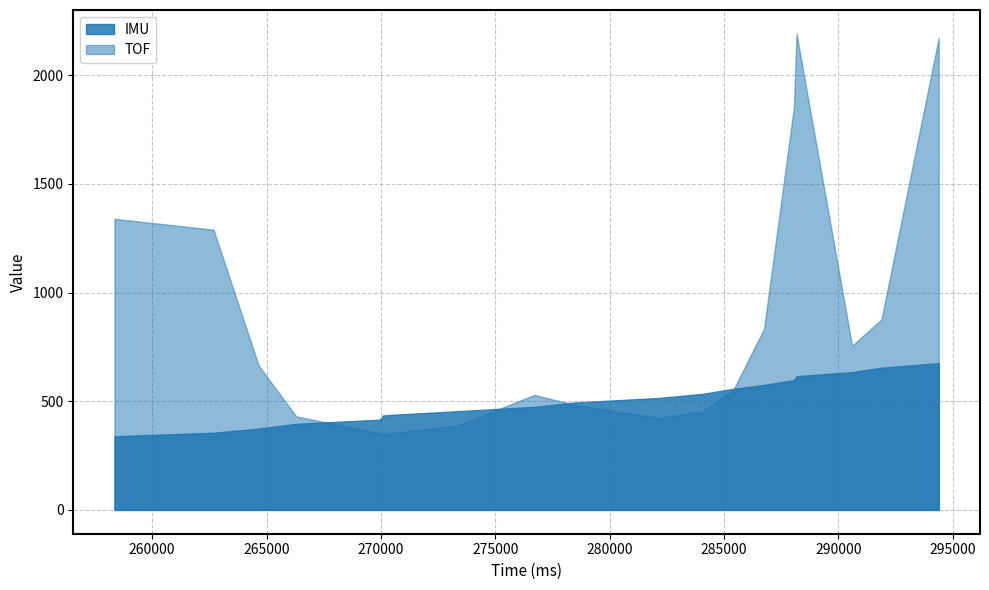

How many interior local valleys does the TOF series have?

3